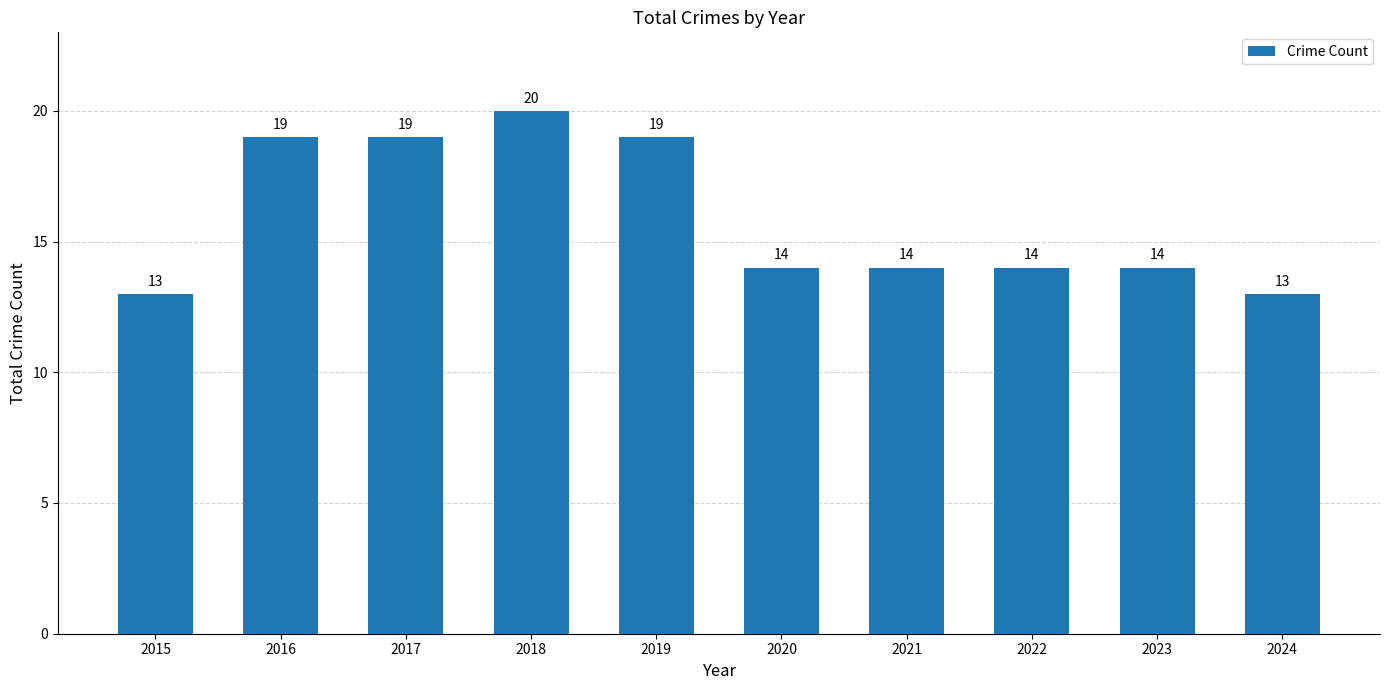

What is the sum of all values?

159